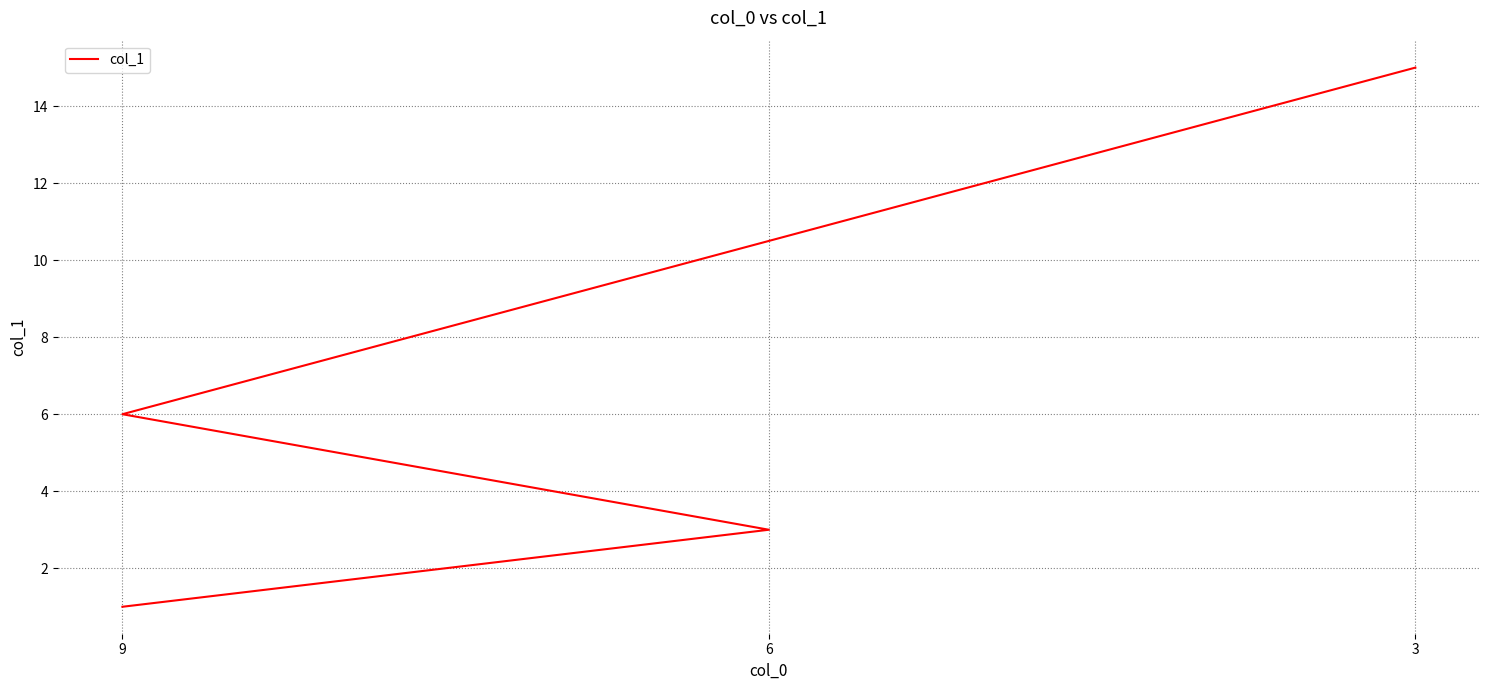

What is the difference between the second highest and minimum values?

5